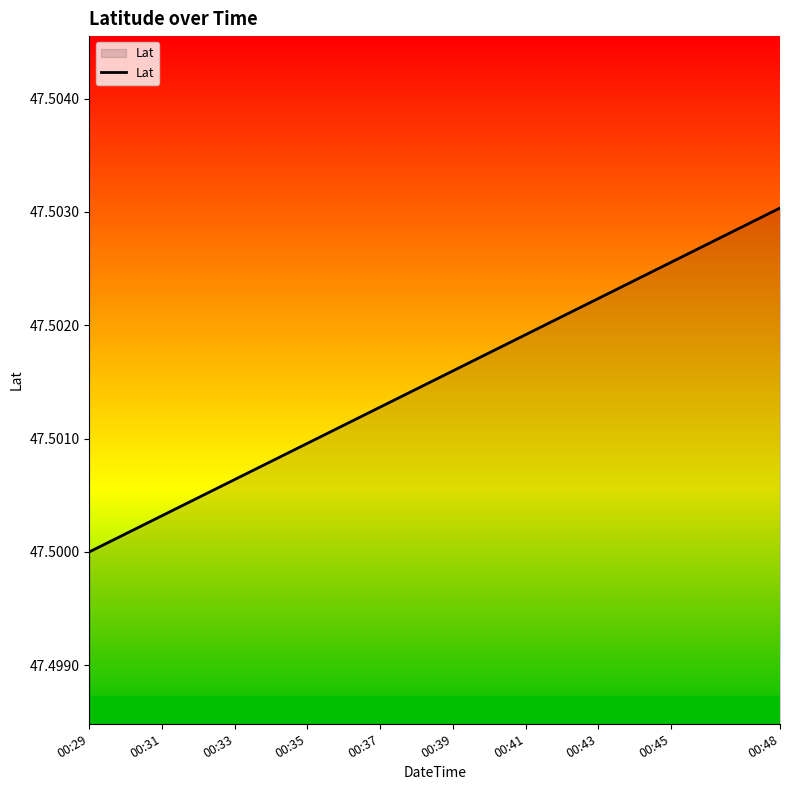

How many lines are shown in the chart?

1